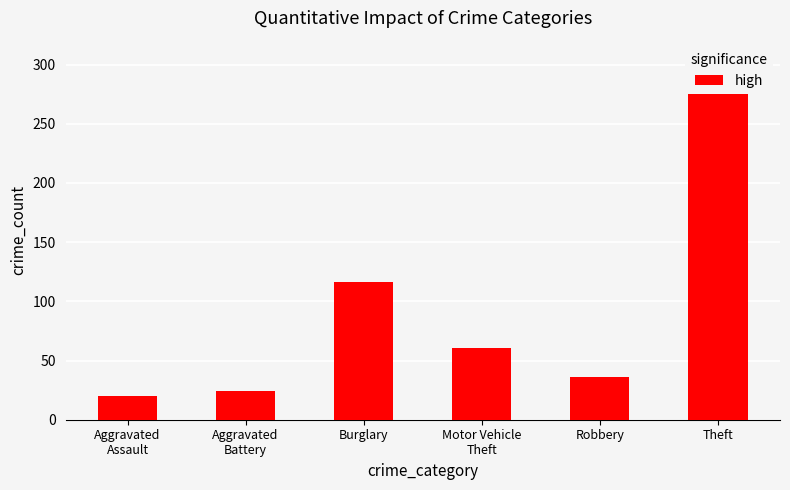

What is the minimum value shown in the chart?

20